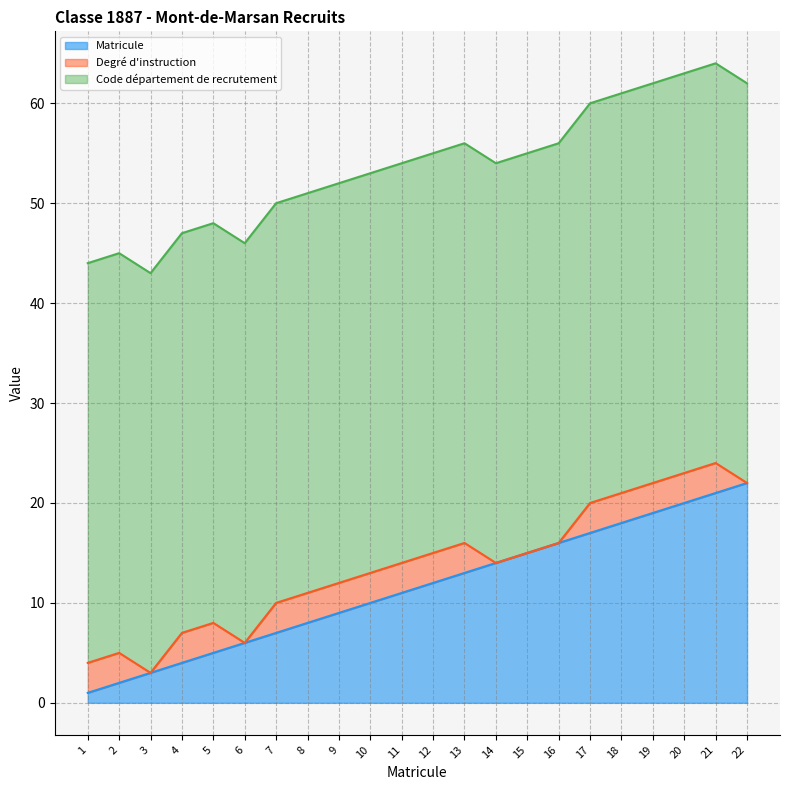

How many data points in Degré d'instruction are less than 3?

6